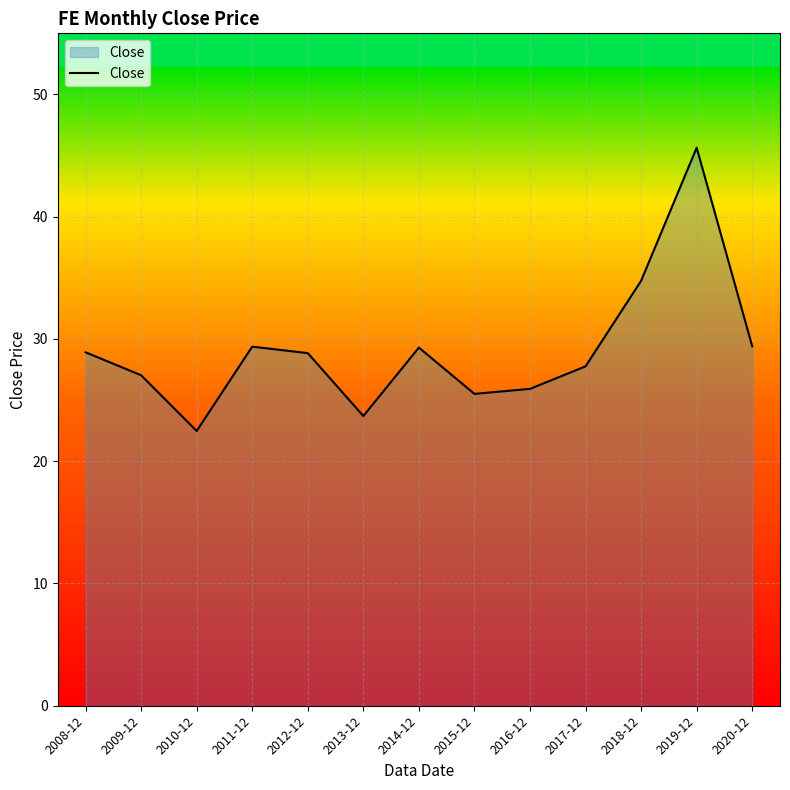

Is it true that the value at 2011-12 is 29.4?

True